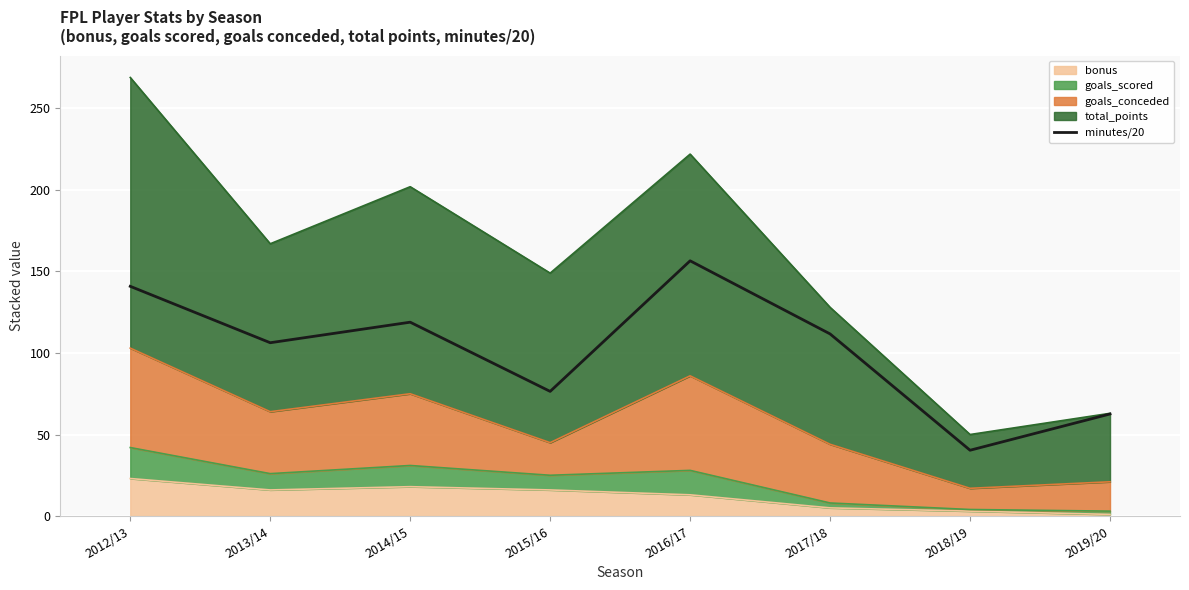

At which category does the data reach its first local valley?

2013/14